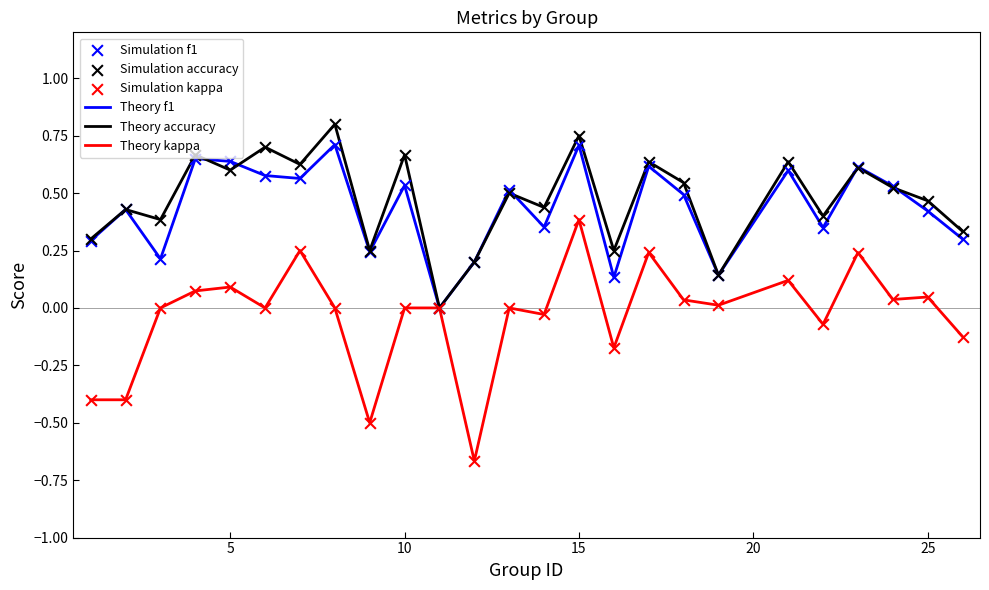

List the series in order of their peak value, lowest first.

Theory kappa, Theory f1, Theory accuracy